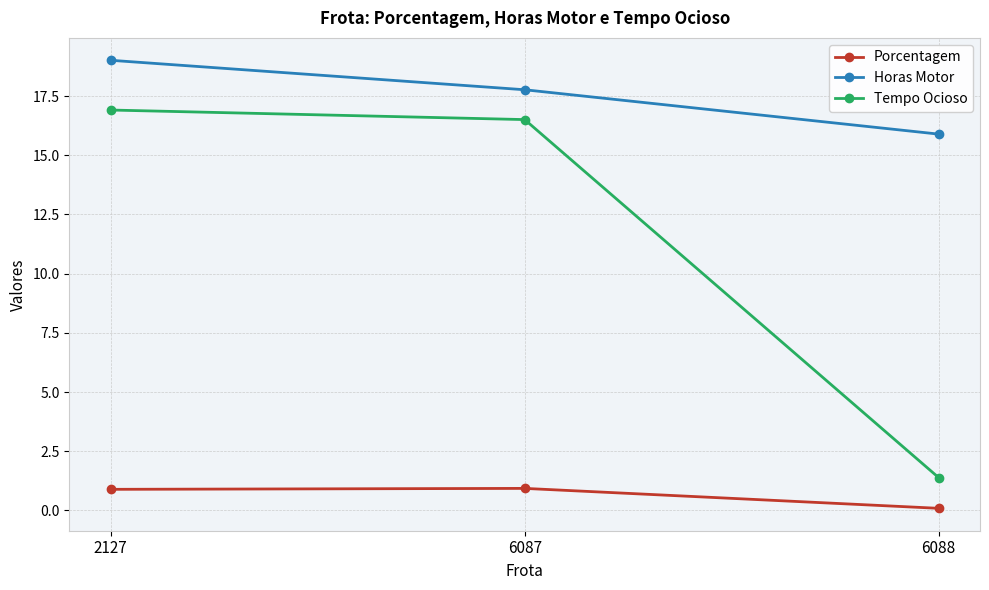

How many series are shown in this chart?

3